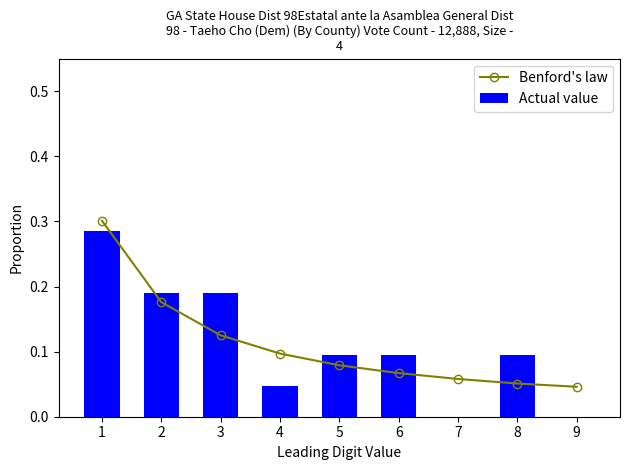

What is the value of the Benford's law bar at the 6th from the left?

0.1